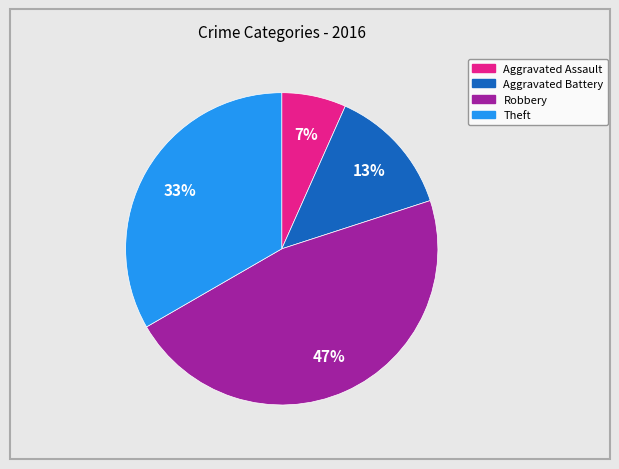

To the nearest percent, what is the difference between the largest and smallest slice percentages?

40%